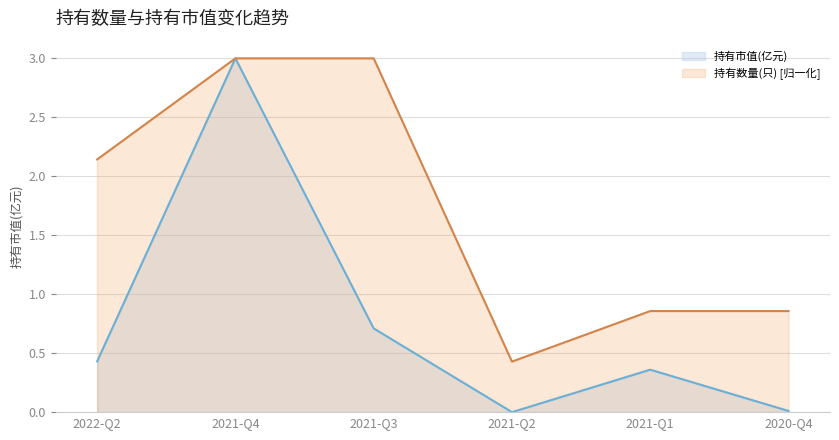

Rank the categories by 持有数量(只) value from highest to lowest.

2021-Q4, 2021-Q3, 2022-Q2, 2021-Q1, 2020-Q4, 2021-Q2